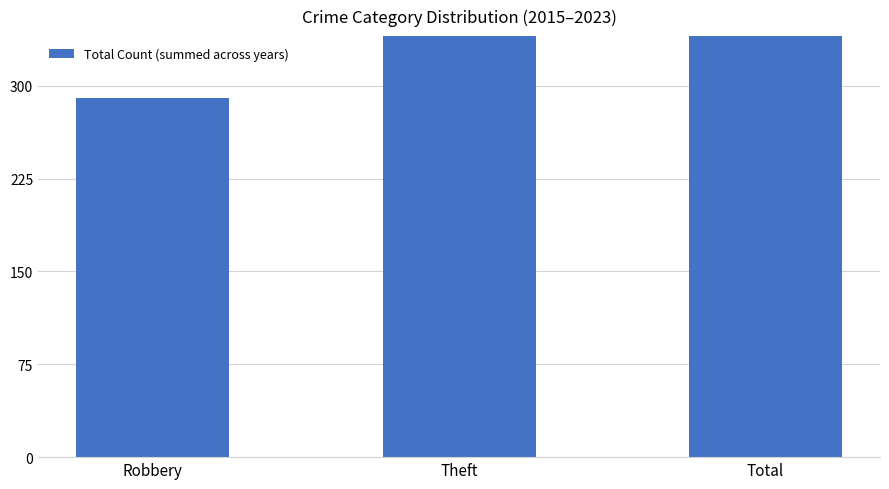

Count the number of values greater than 475.

1